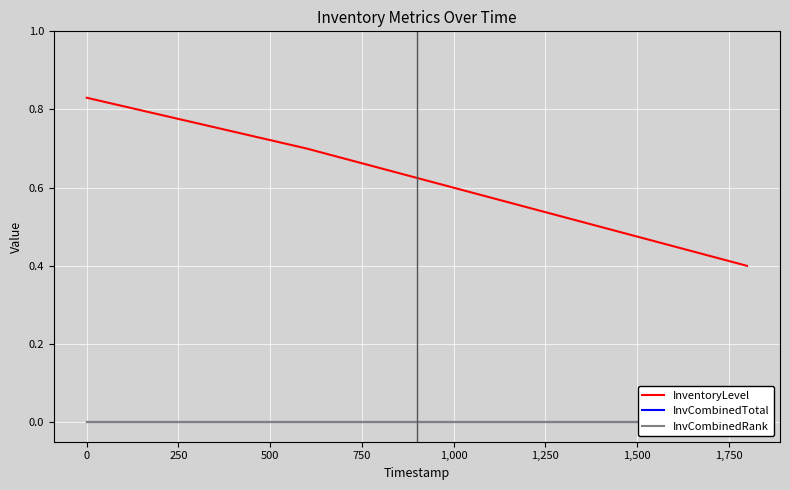

How many data points does each series have?

4